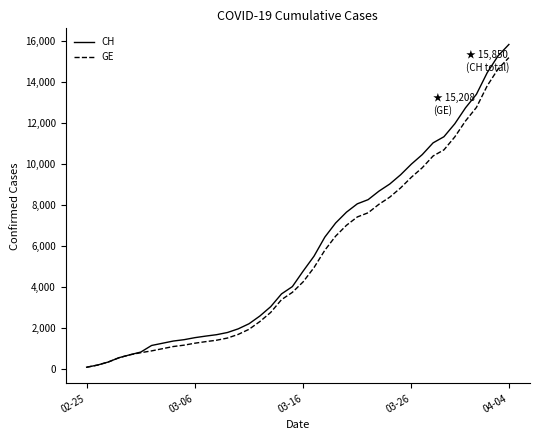

What is the highest value of the CH series?

15850